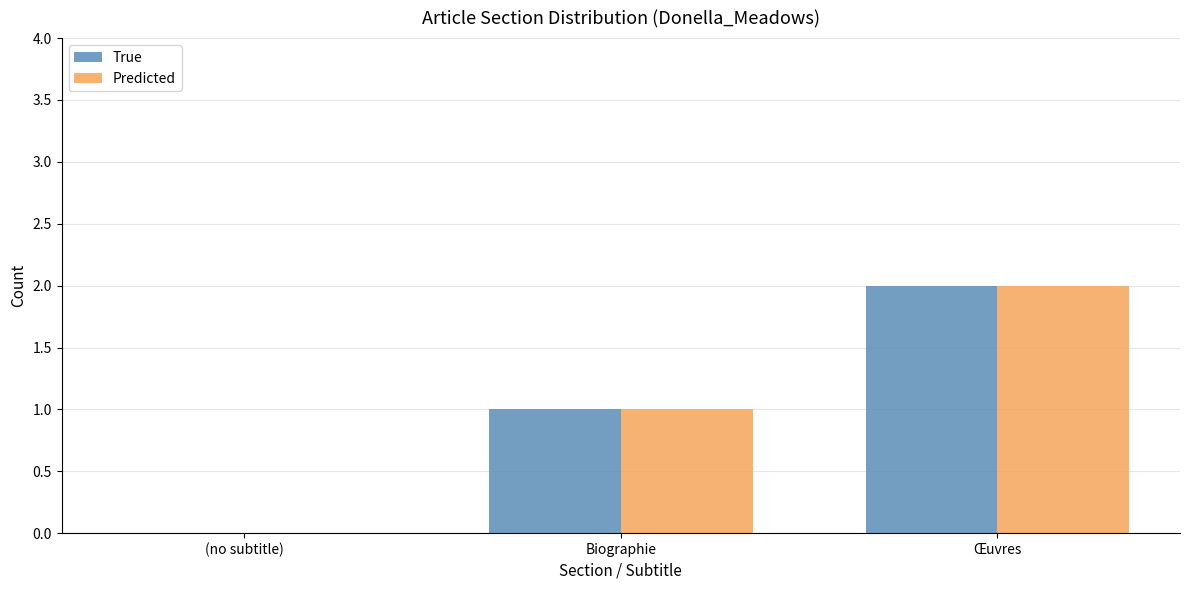

Is it true that True equals 2 at Œuvres?

True